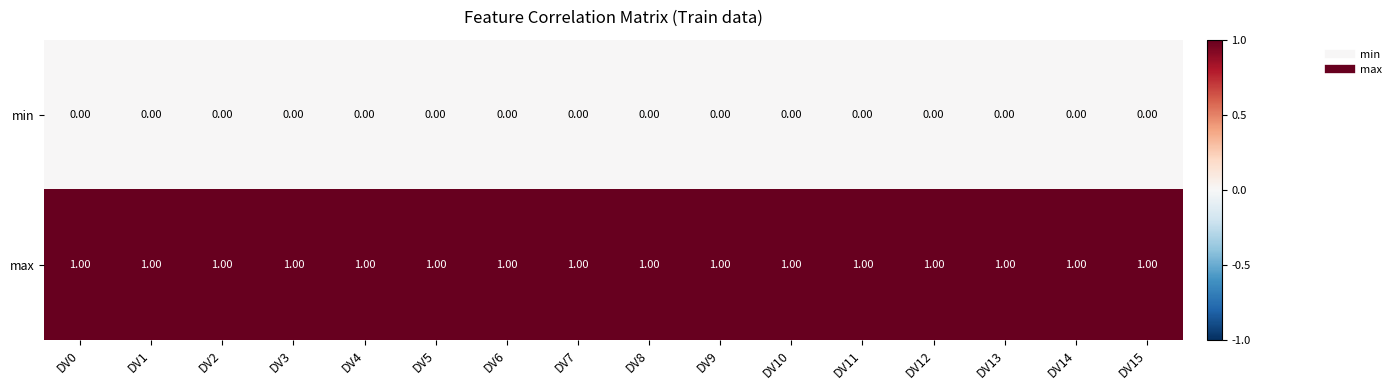

What is the total value across all series at DV6?

1